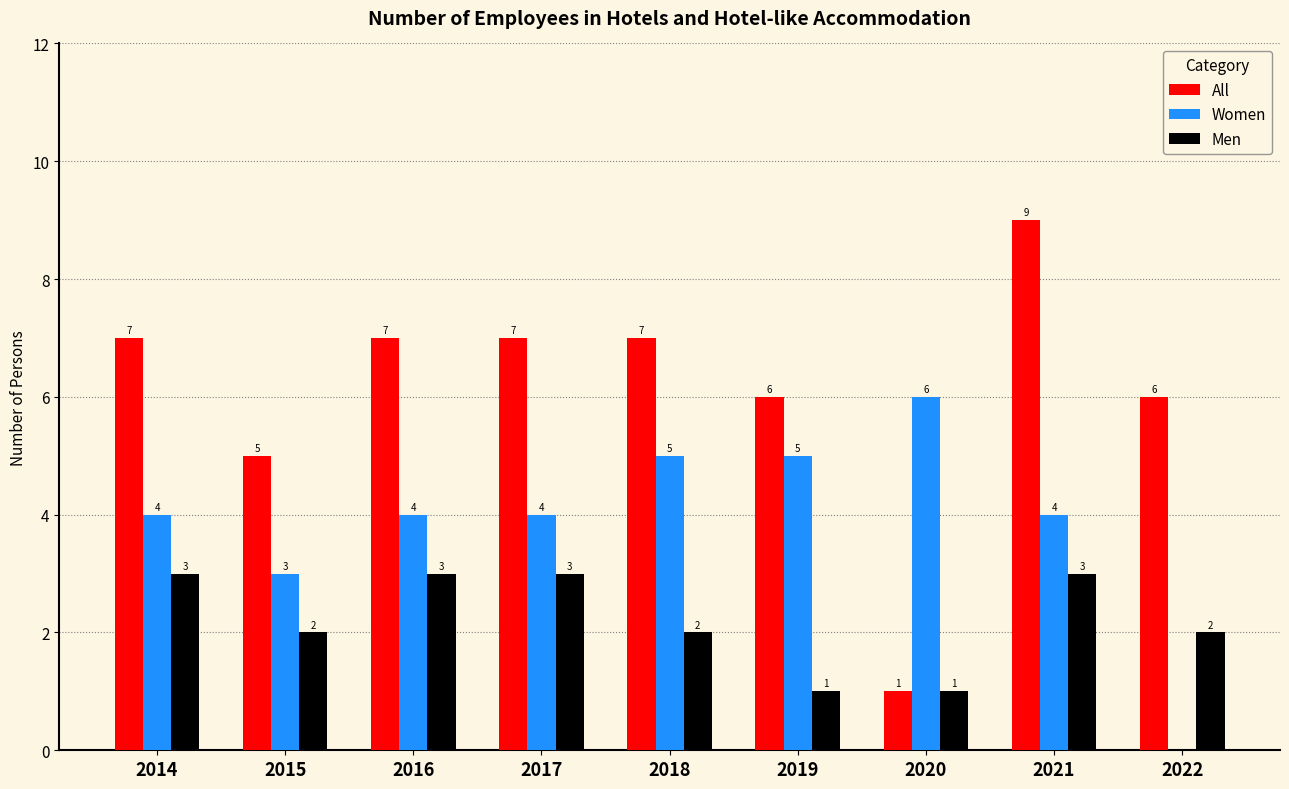

What are all the series names shown in the legend?

All, Women, Men